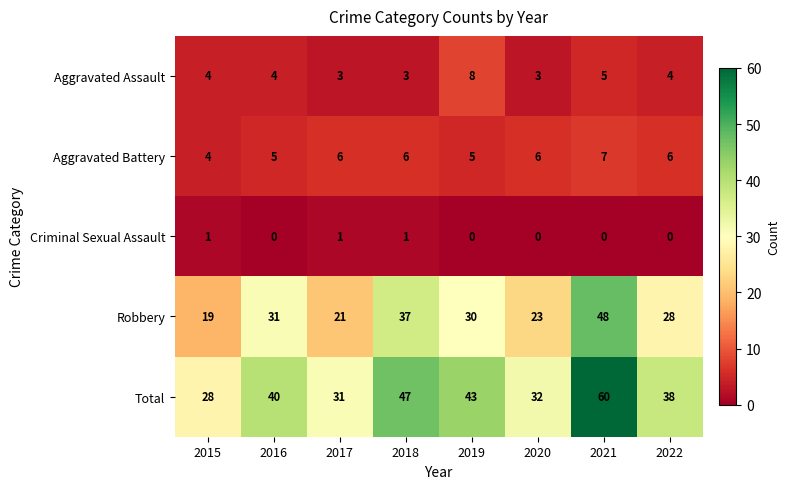

Which series changed the most between 2015 and 2018?

Total